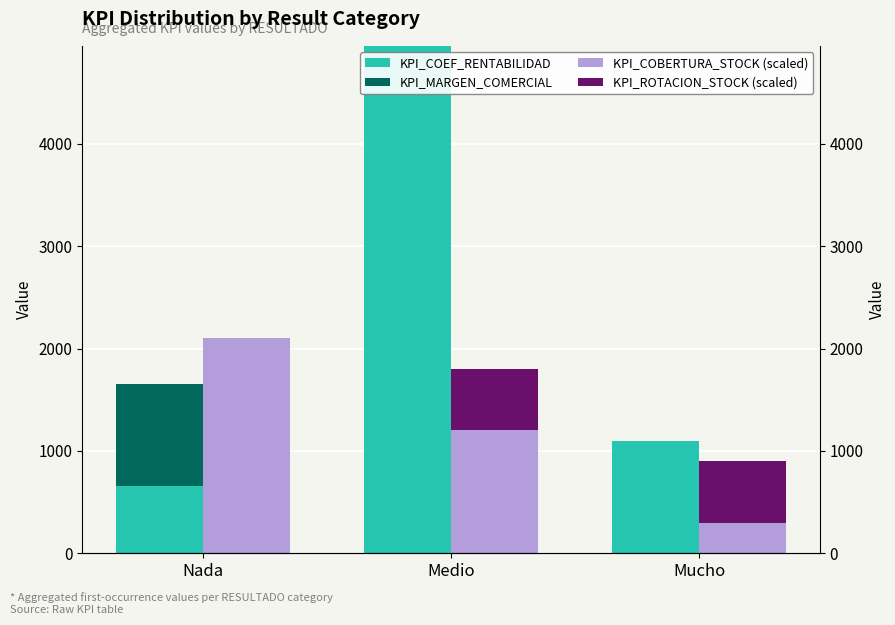

Rank the categories by KPI_MARGEN_COMERCIAL value from lowest to highest.

Medio, Mucho, Nada